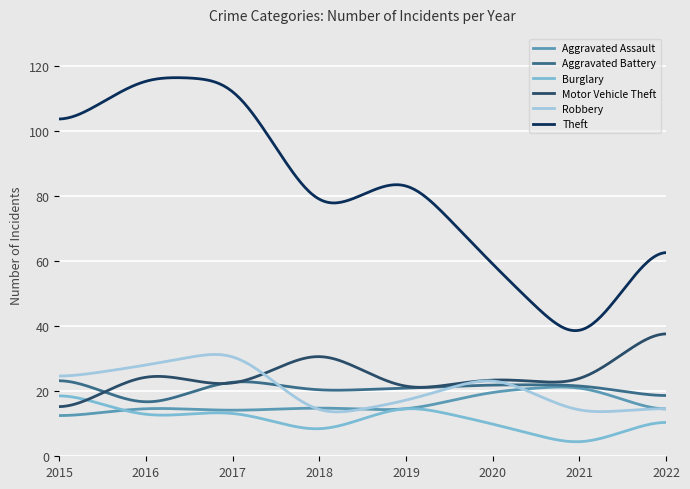

True or false: Theft and Robbery cross at least once.

False